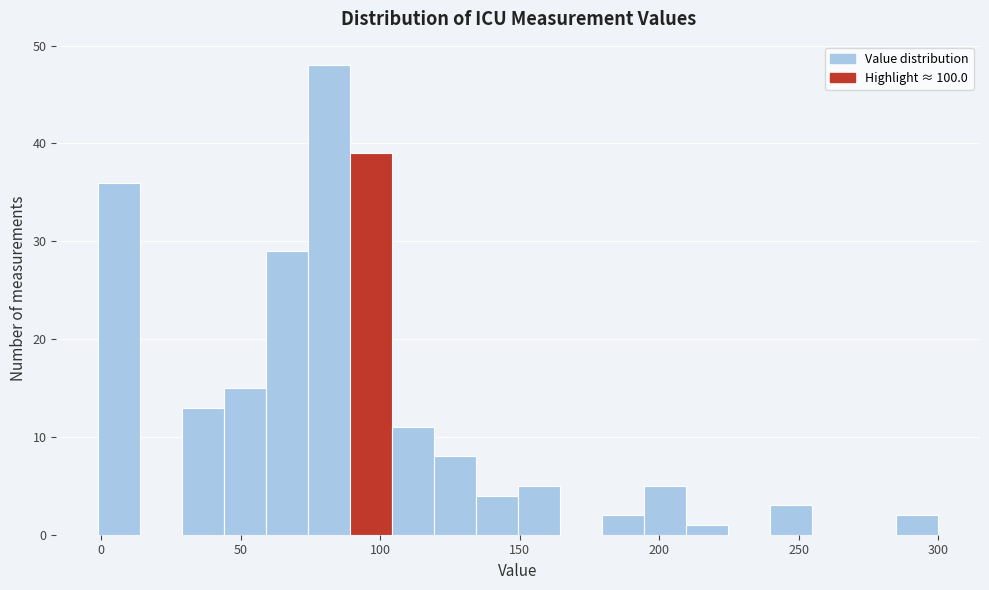

Around what value on the x-axis is the tallest bar? Give the approximate position of its centre, as read against the axis.

80